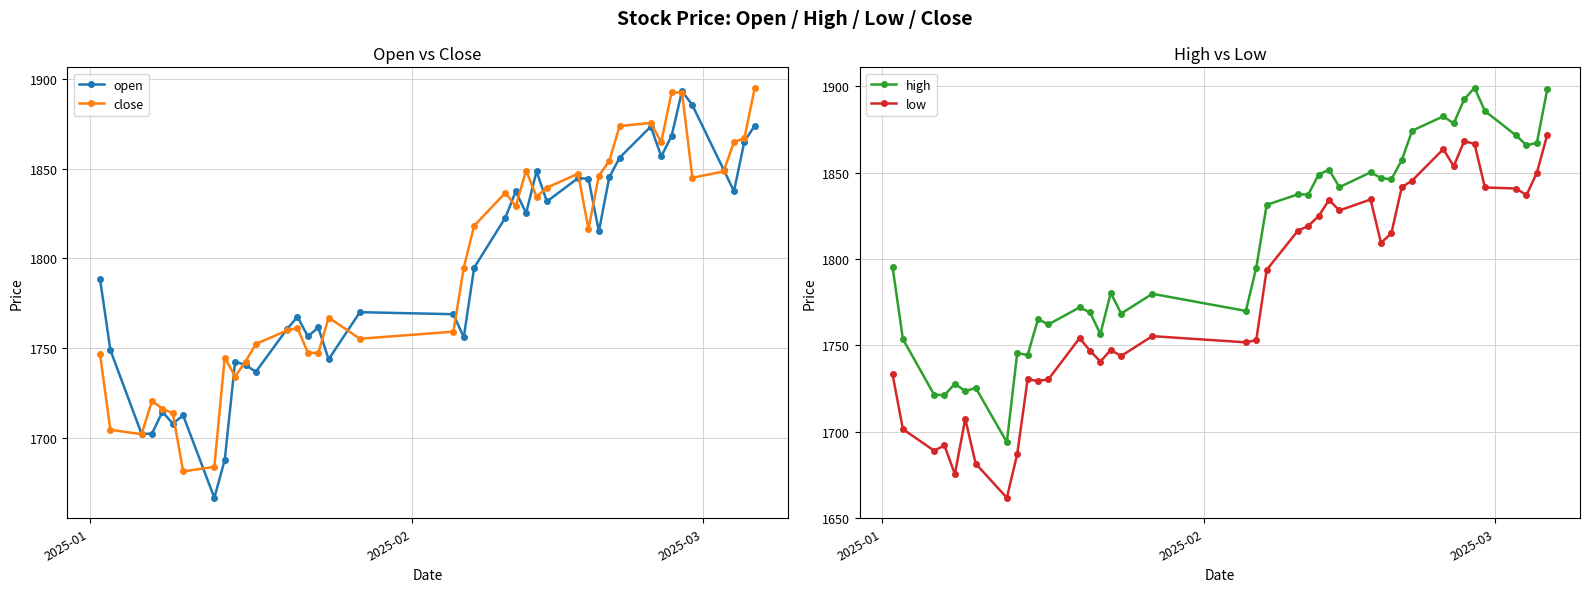

Reading left to right, transcribe all the data shown in this chart.

open: 1788.6	1748.9	1702.3	1702.5	1714.6	1708.1	1712.6	1666.8	1687.8	1742.6	1740.7	1736.9	1760.7	1767.5	1756.6	1761.6	1743.8	1770.1	1769.0	1756.1	1794.9	1822.7	1837.3	1825.2	1848.5	1831.7	1844.7	1844.3	1815.1	1845.1	1856.1	1873.4	1856.7	1868.2	1893.1	1885.3	1849.4	1837.4	1865.0	1874.0
close: 1746.7	1704.6	1702.2	1720.7	1716.4	1713.8	1681.5	1684.0	1744.8	1734.3	1742.6	1752.4	1759.9	1761.3	1747.6	1747.3	1767.1	1755.3	1759.2	1794.8	1818.2	1836.5	1829.1	1848.9	1834.3	1839.4	1847.2	1816.4	1846.0	1854.2	1873.7	1875.4	1864.7	1892.4	1892.3	1844.9	1848.4	1864.8	1866.8	1895.0
high: 1795.6	1753.6	1721.4	1721.1	1727.8	1723.4	1725.4	1693.9	1745.6	1744.3	1765.2	1762.1	1772.0	1769.1	1756.6	1780.4	1768.4	1779.8	1769.9	1795.0	1831.3	1837.5	1837.3	1848.9	1851.7	1841.6	1850.2	1846.9	1846.1	1857.2	1874.3	1882.6	1878.5	1892.4	1899.2	1885.7	1871.5	1865.9	1867.3	1898.3
low: 1733.3	1701.4	1689.0	1692.0	1675.3	1707.5	1681.5	1661.7	1687.0	1730.3	1729.3	1730.3	1754.2	1746.9	1740.6	1747.3	1743.8	1755.3	1751.7	1753.0	1793.6	1816.4	1819.1	1824.8	1834.2	1828.1	1834.5	1809.4	1814.8	1841.6	1845.5	1863.6	1853.7	1868.2	1866.7	1841.4	1840.8	1837.0	1850.0	1872.0